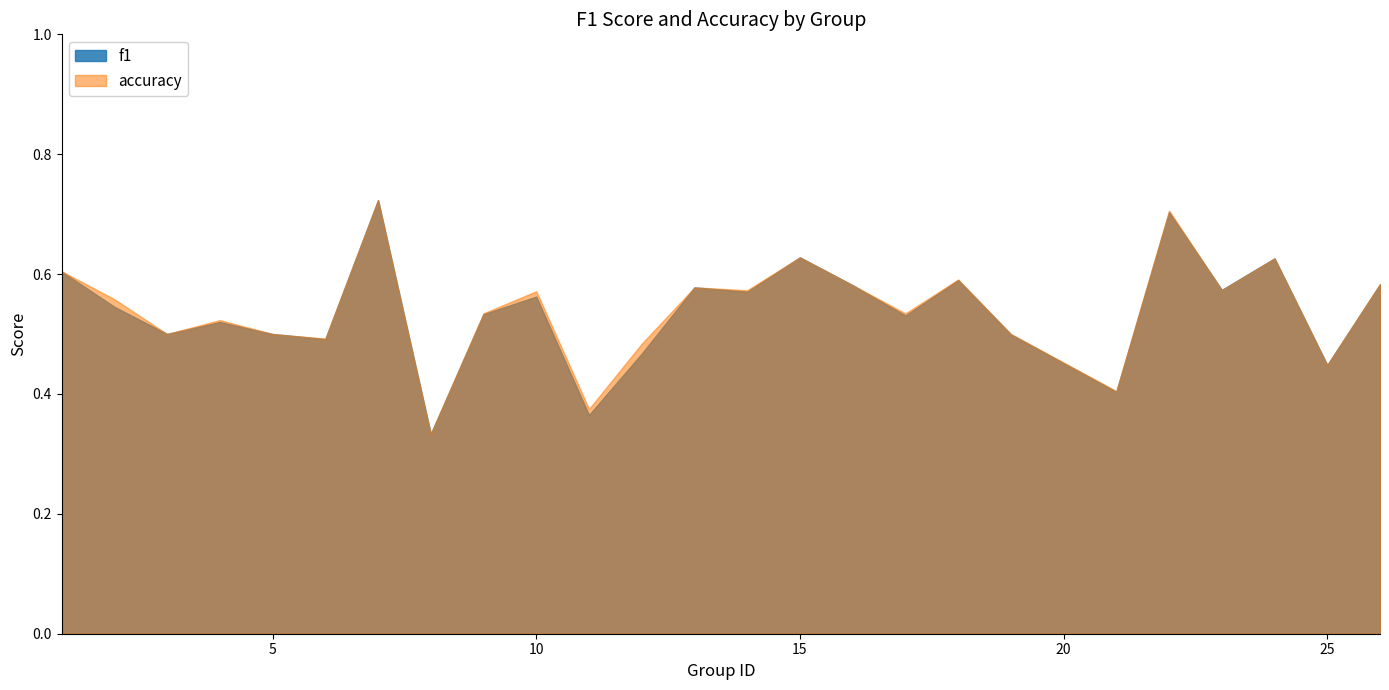

Read the f1 value at 24.

0.6